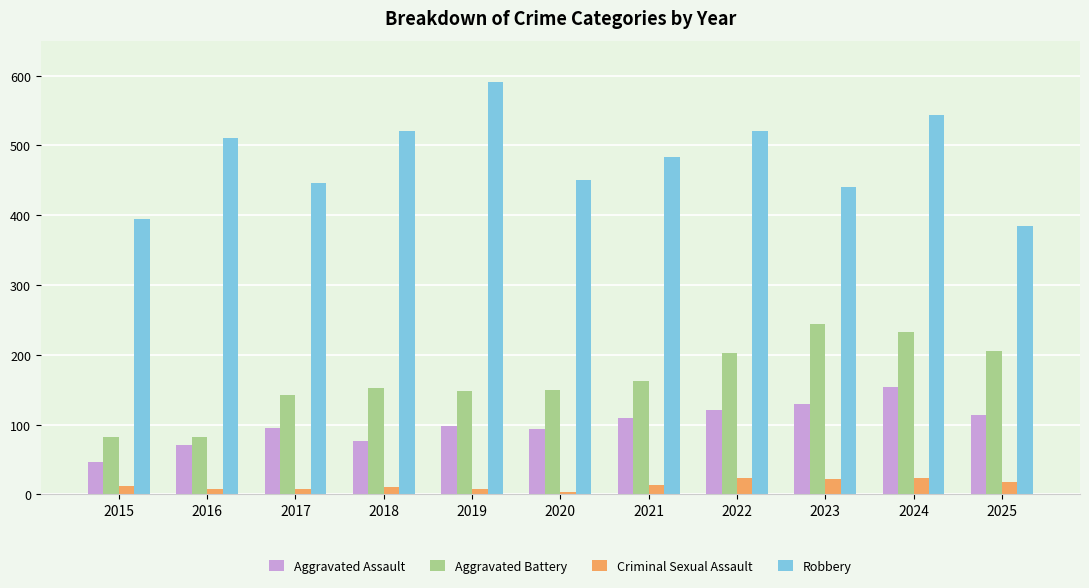

At how many categories does at least one series exceed 367?

11